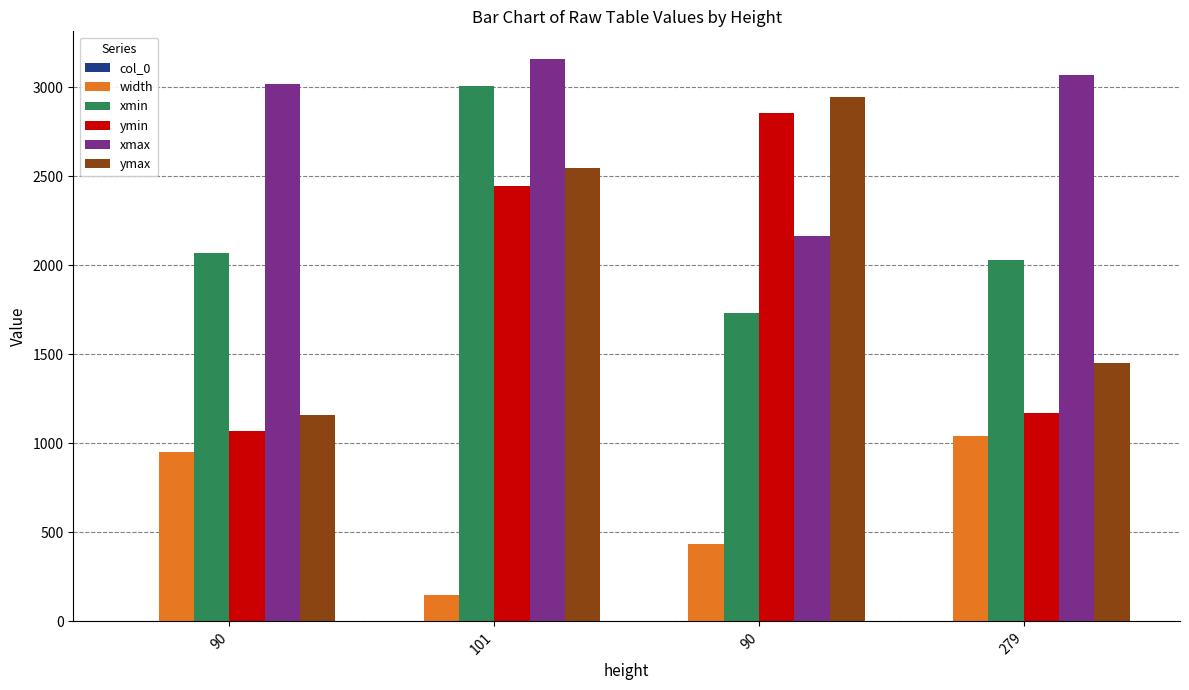

Rank the categories by xmin value from highest to lowest.

101, 90, 279, 90